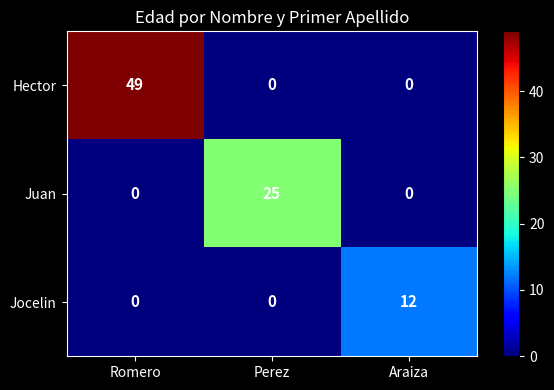

Which series has the largest total across all categories?

Hector